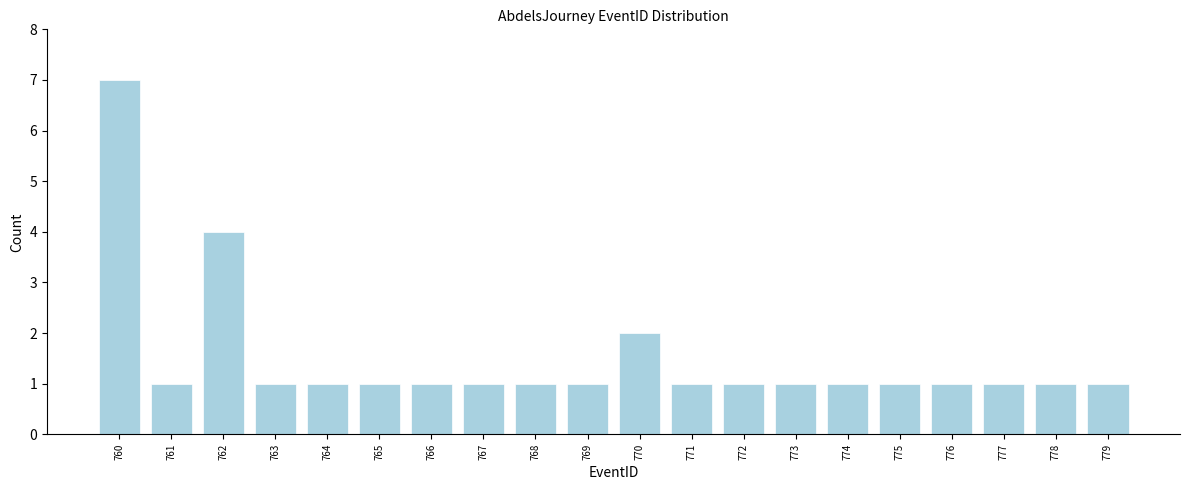

Reading left to right, list all the values displayed in this chart.

760=7	761=1	762=4	763=1	764=1	765=1	766=1	767=1	768=1	769=1	770=2	771=1	772=1	773=1	774=1	775=1	776=1	777=1	778=1	779=1